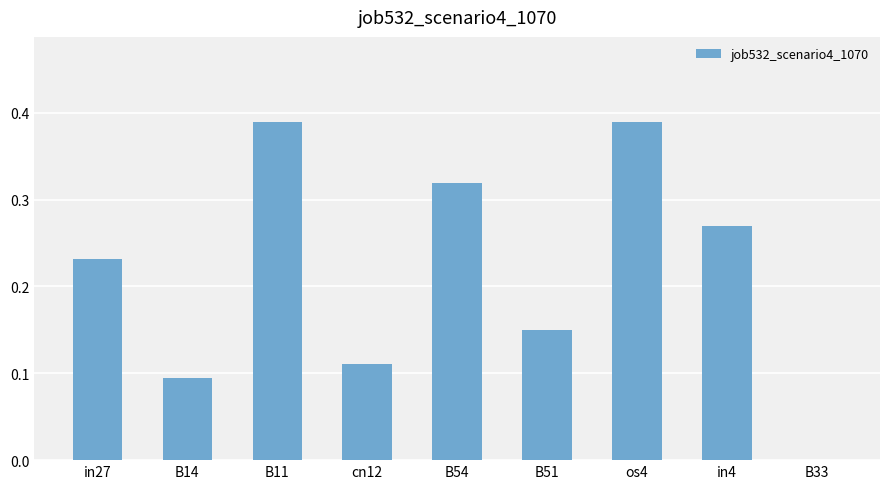

How many values are between 0 and 1?

9